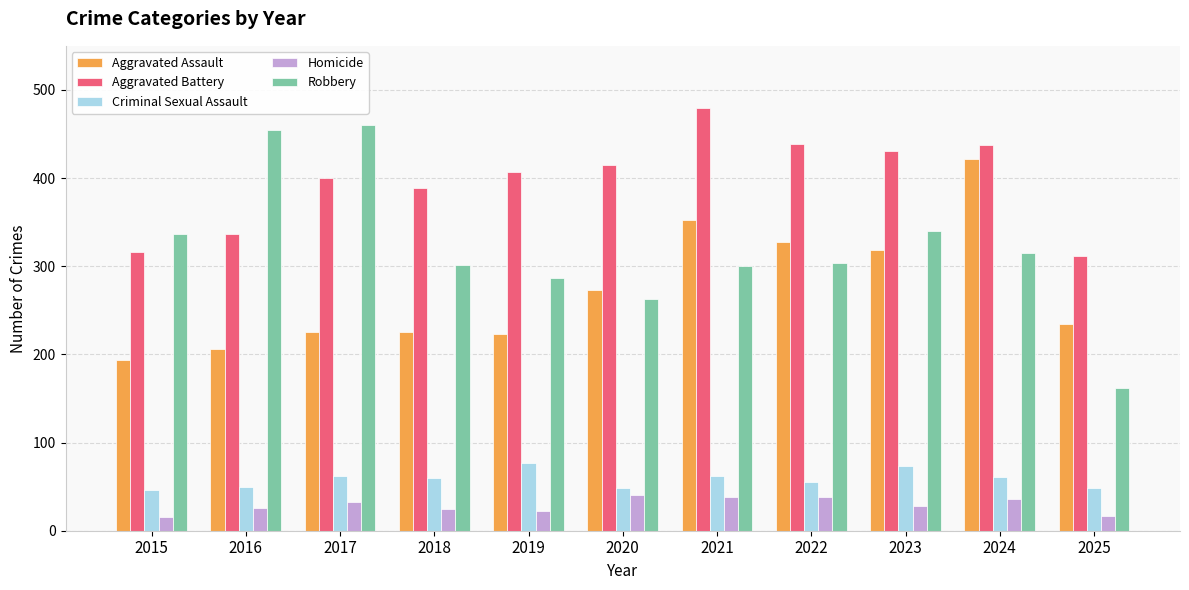

What is the greatest value displayed?

479